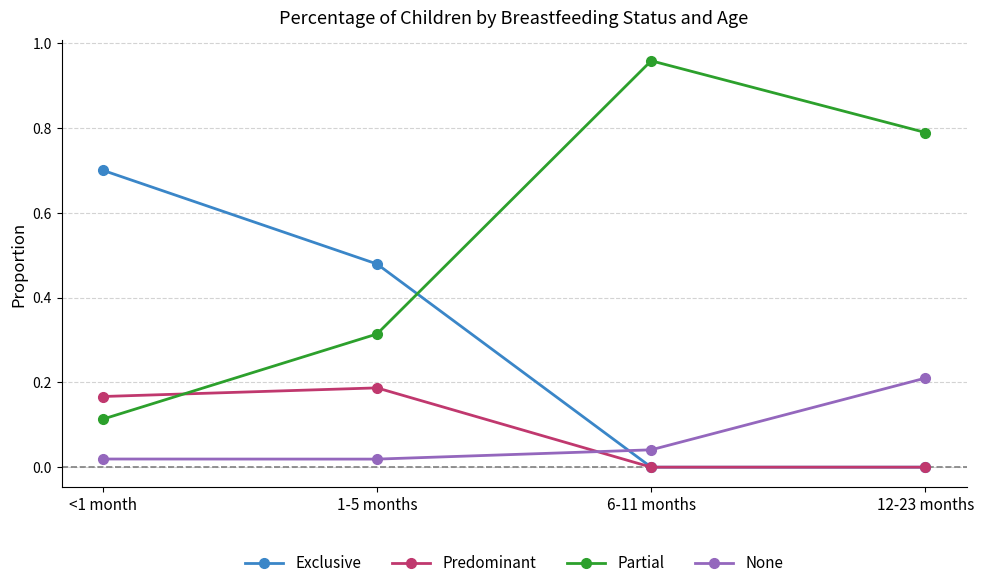

How many lines are shown in the chart?

4